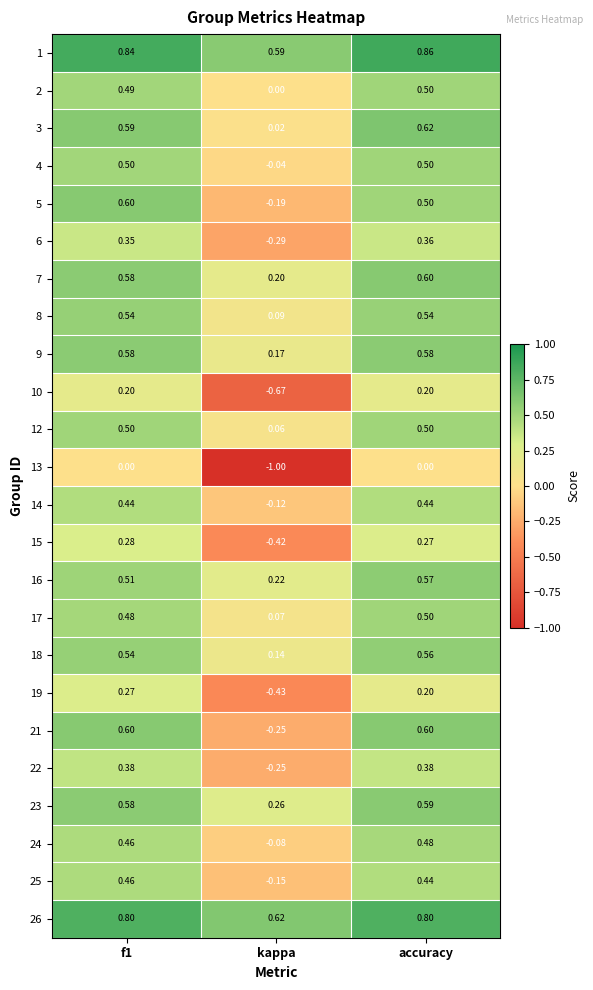

Which category has the lowest value in the 22 series?

kappa